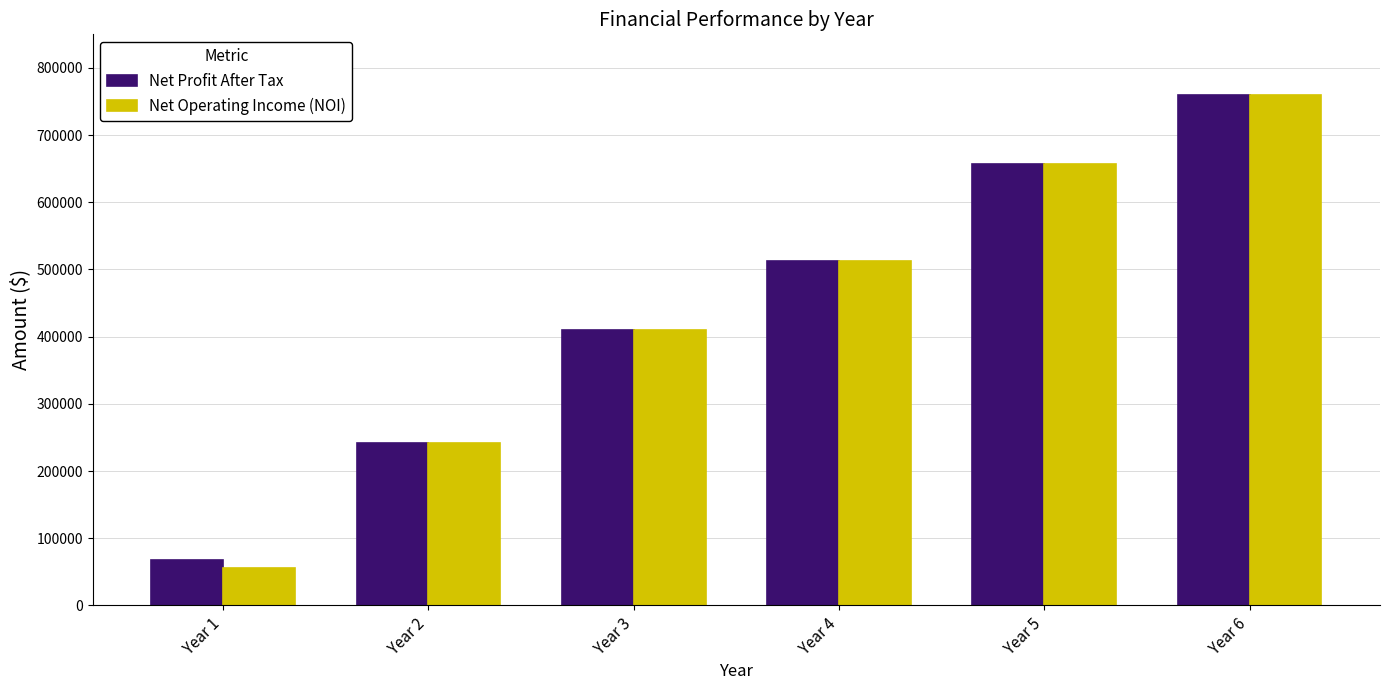

Reading left to right, what are all the values shown in this chart?

Net Profit After Tax: Year 1=67840	Year 2=241200	Year 3=409200	Year 4=513200	Year 5=657200	Year 6=759600
Net Operating Income (NOI): Year 1=55608	Year 2=241200	Year 3=409200	Year 4=513200	Year 5=657200	Year 6=759600